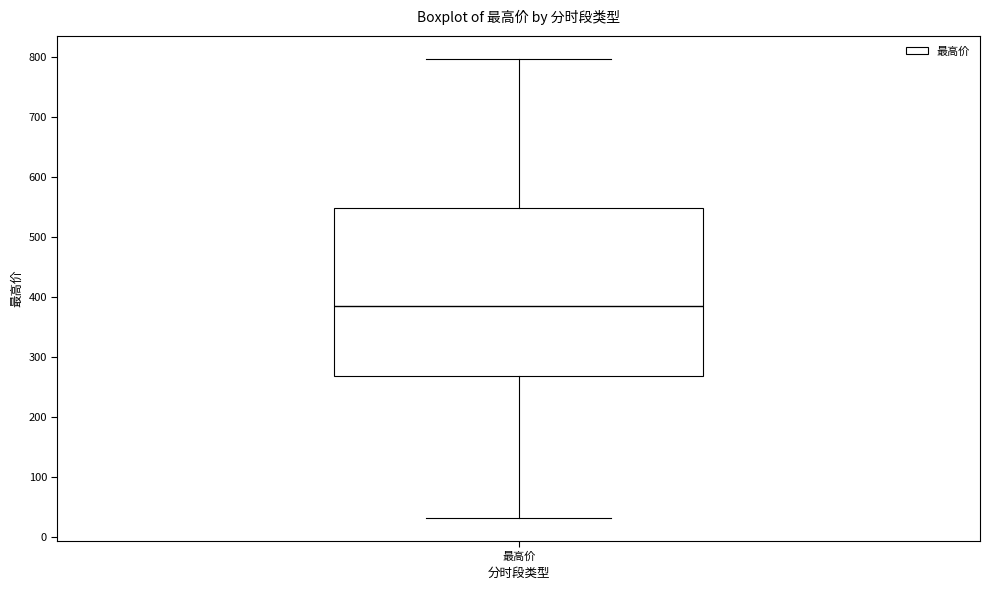

Where is the upper edge of the box for 最高价 on the y-axis? The values are not printed on the chart, so give them approximately, as read against the axis.

550